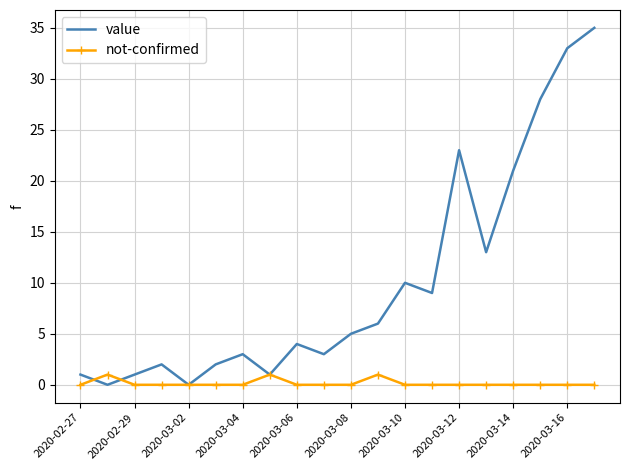

What is the greatest value displayed?

35